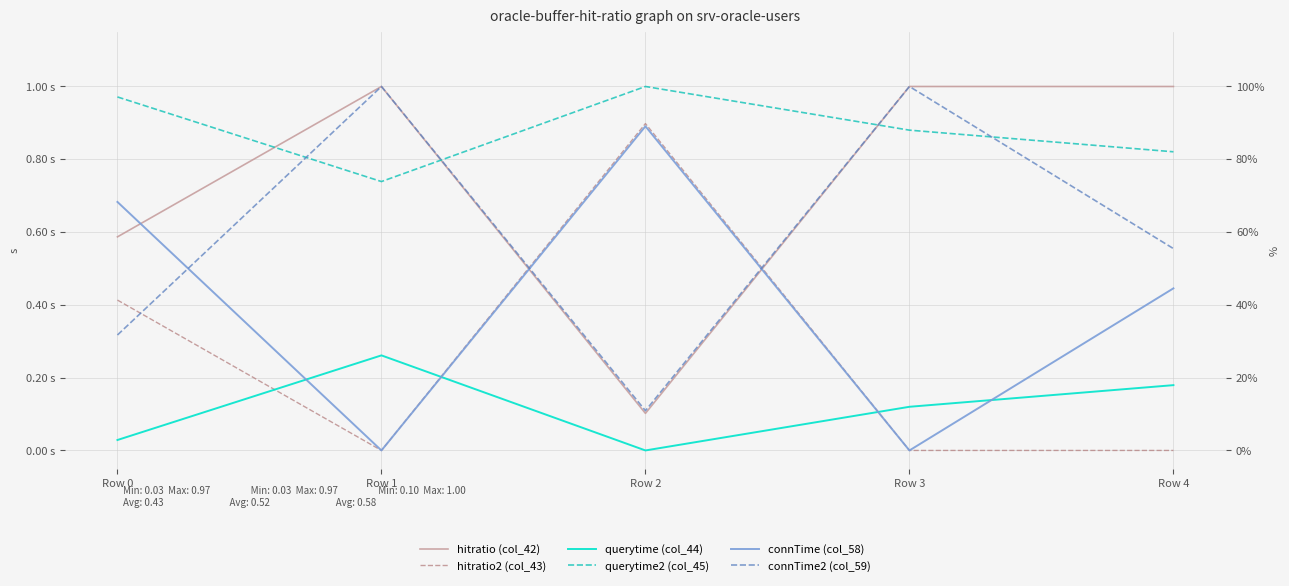

The value of connTime (col_58) at Row 0 is 0.7. True or false?

True